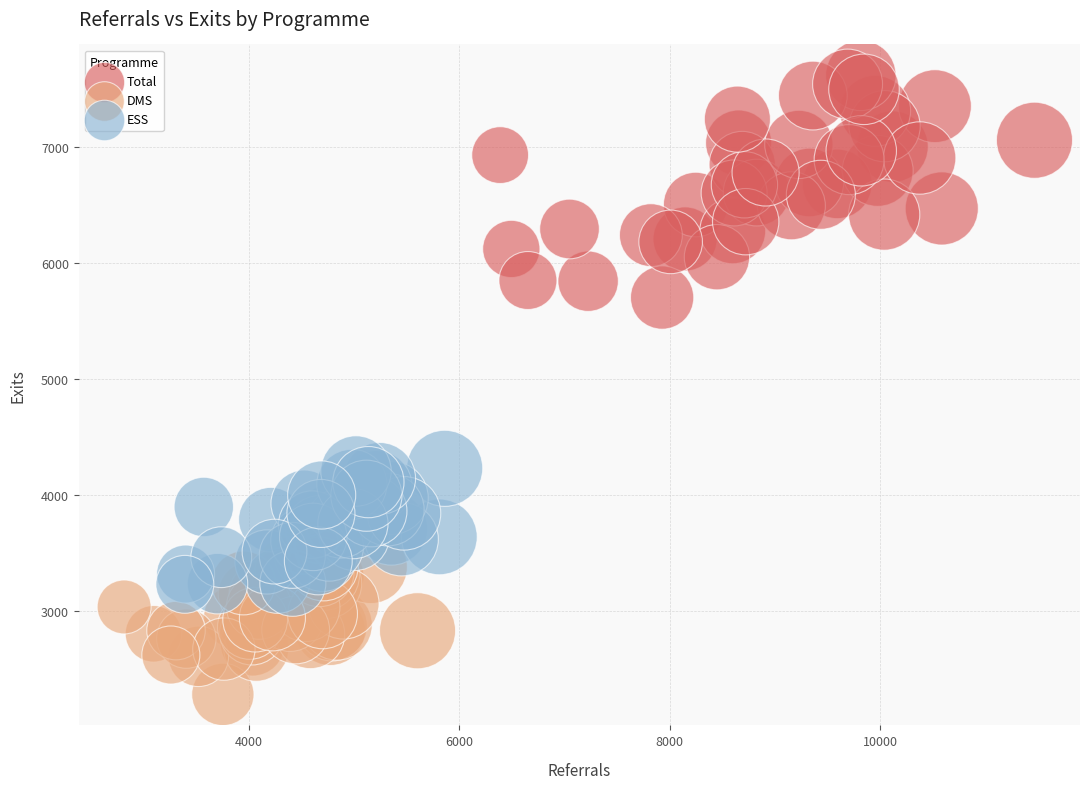

Which series reaches the minimum Y coordinate?

DMS